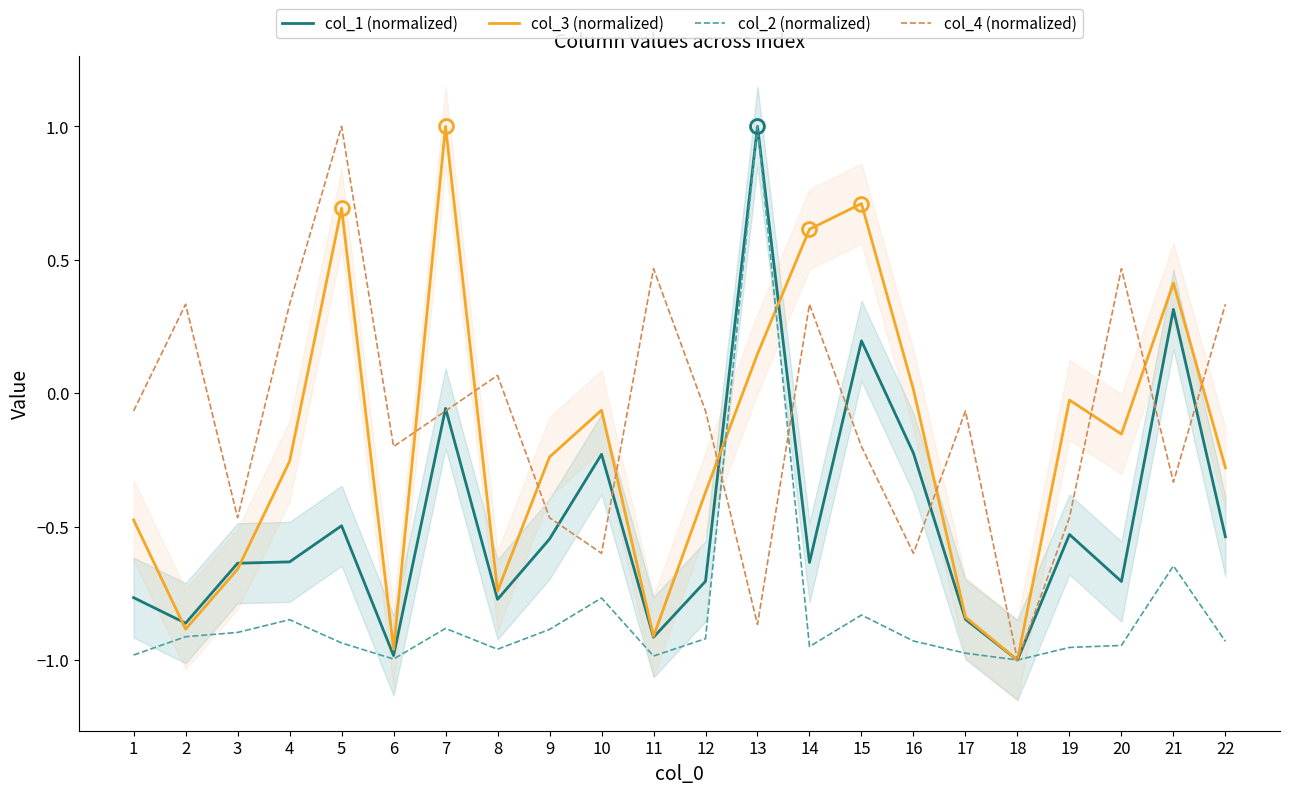

Is the value of col_4 (normalized) at 8 greater than the value of col_3 (normalized) at 17?

Yes